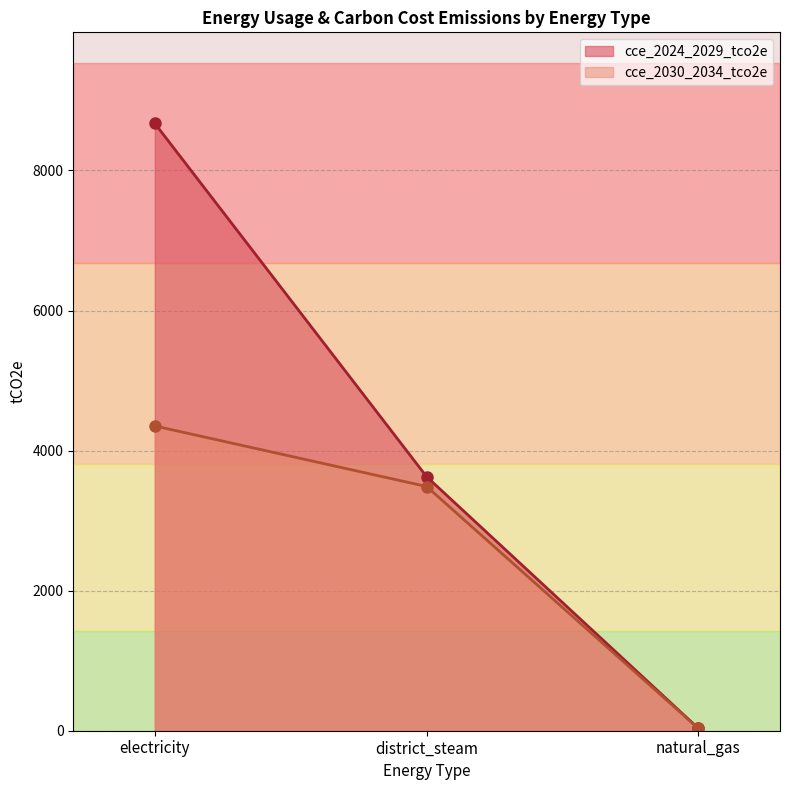

What are all the series names shown in the legend?

cce_2024_2029_tco2e, cce_2030_2034_tco2e